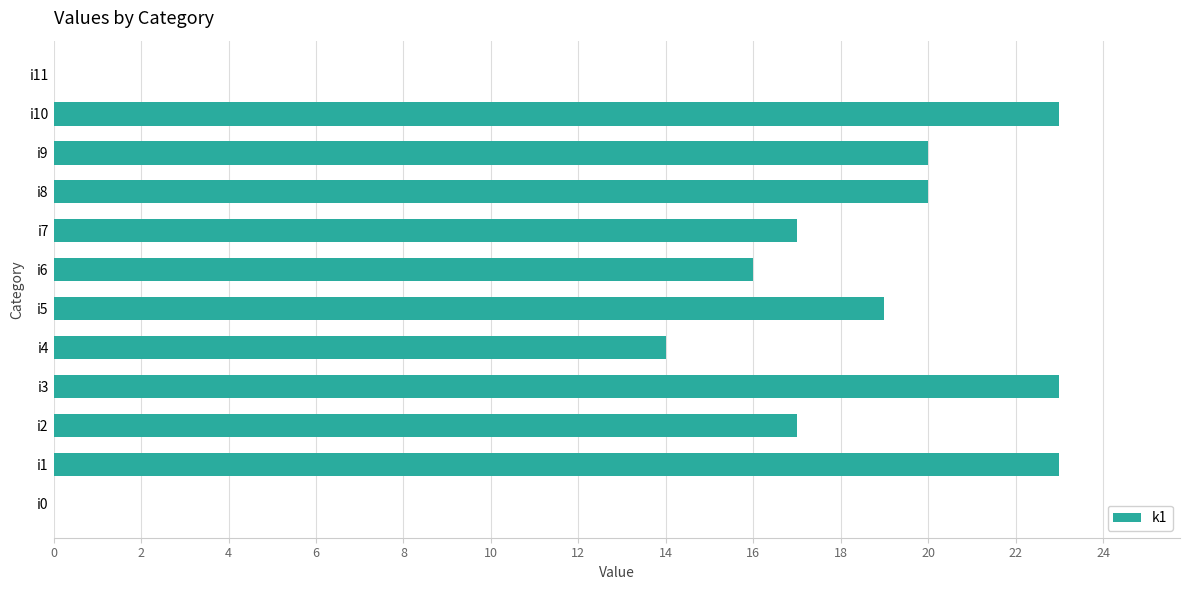

What is the sum of the values at i5 and i2?

36